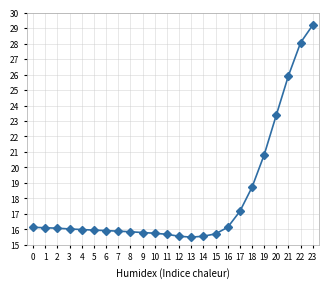

Which has a higher value, 5 or 17?

17